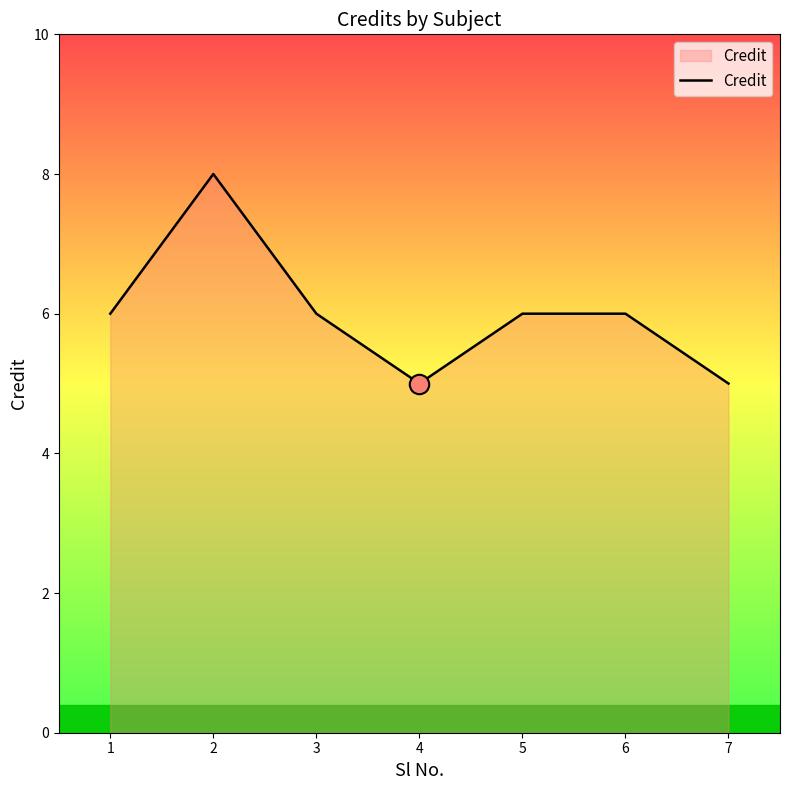

At which category does the data reach its first local peak?

2